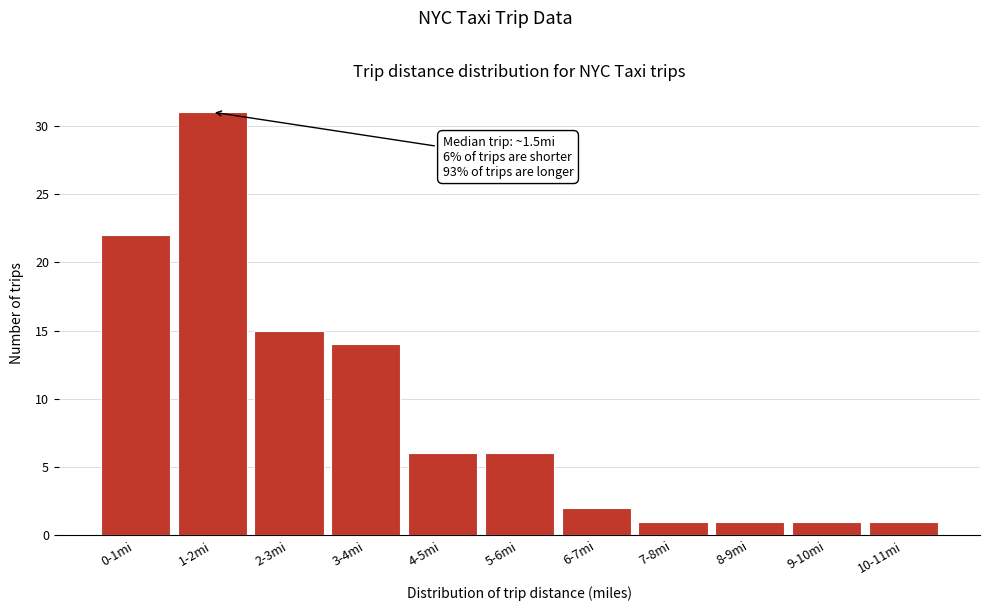

Reading left to right, what are all the values shown in this chart?

0-1mi=22	1-2mi=31	2-3mi=15	3-4mi=14	4-5mi=6	5-6mi=6	6-7mi=2	7-8mi=1	8-9mi=1	9-10mi=1	10-11mi=1